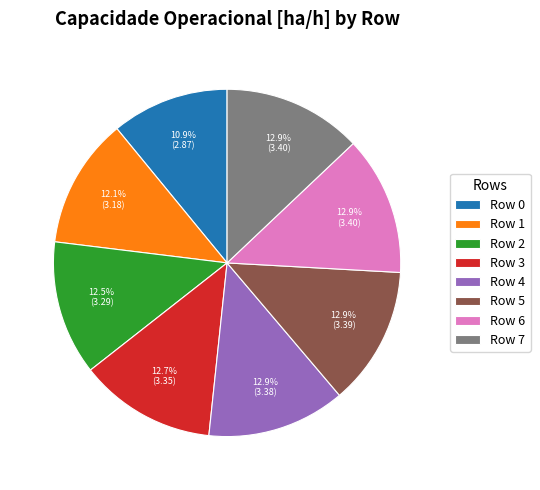

Does Row 1 represent more than half of the total?

No